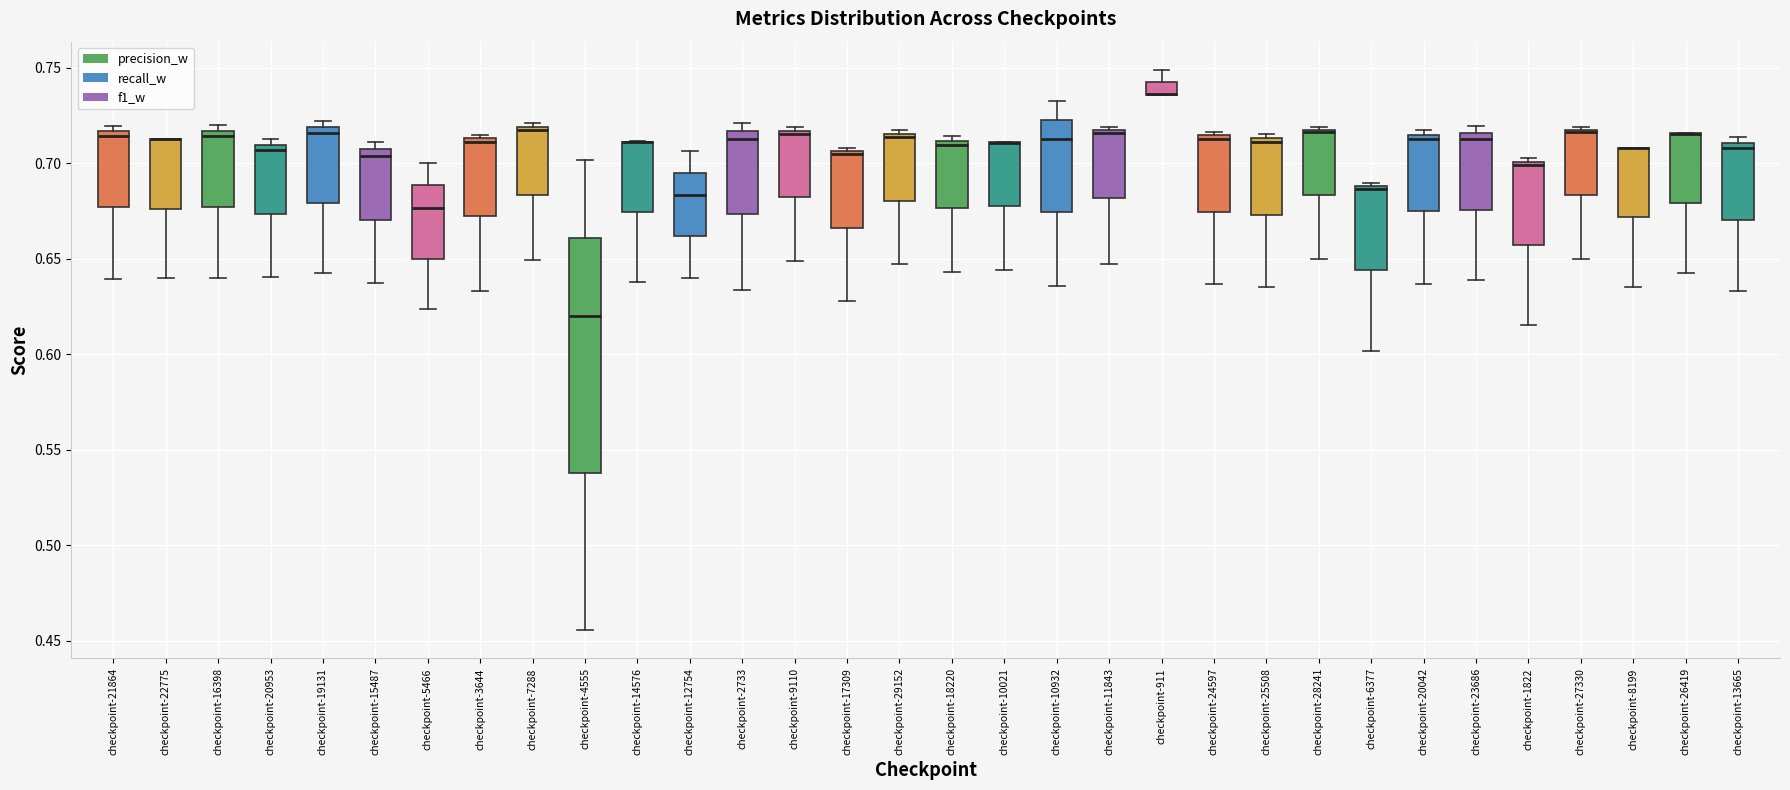

Which box is the tallest, from its lower edge to its upper edge?

checkpoint-4555